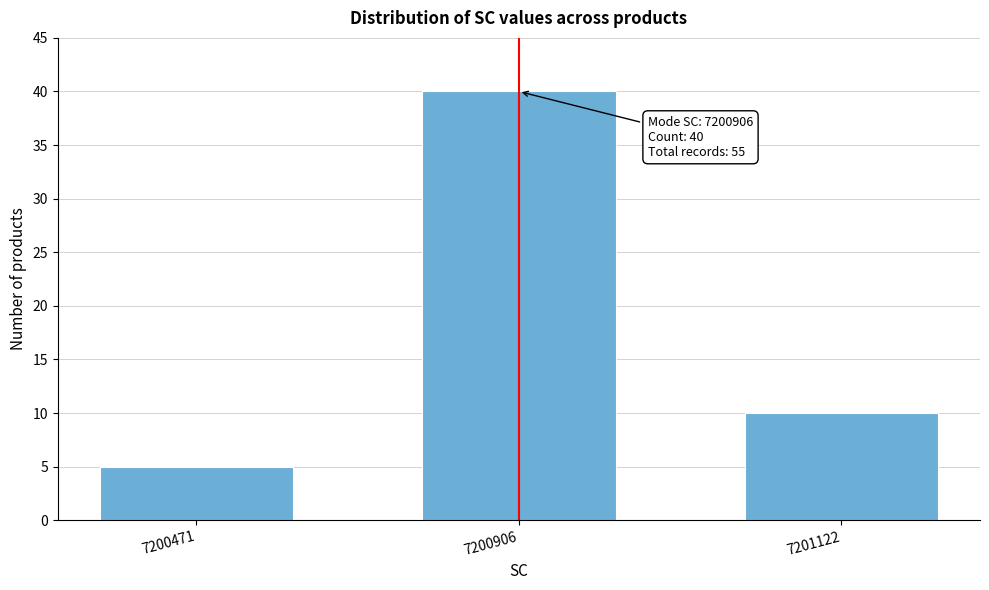

Reading left to right, what are all the values shown in this chart?

5	40	10